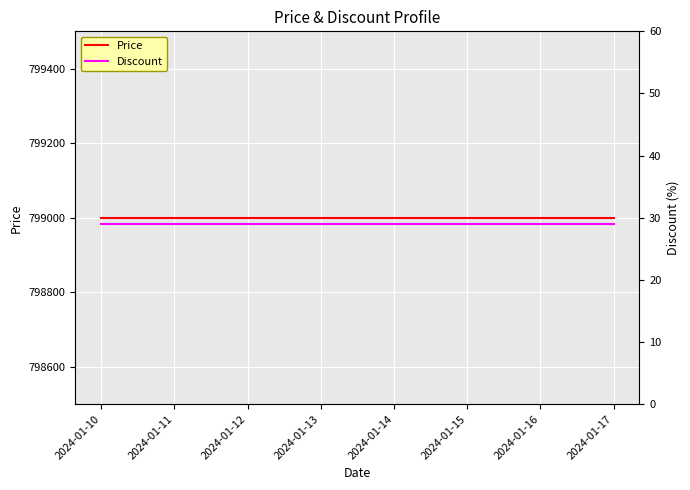

Is it true that Discount equals 8 at 2024-01-14?

False